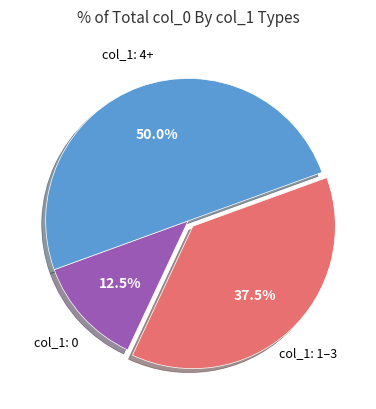

Is there any slice that represents more than half of the pie?

No